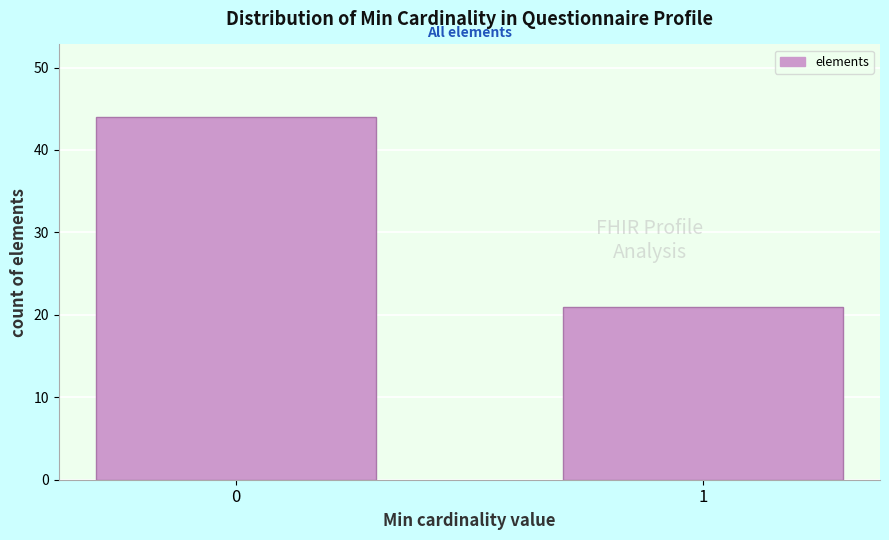

Reading left to right, list all the values displayed in this chart.

44	21